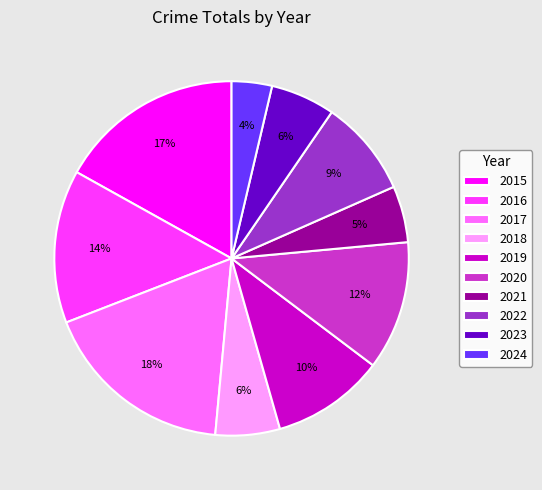

Is there a majority slice in this chart?

No